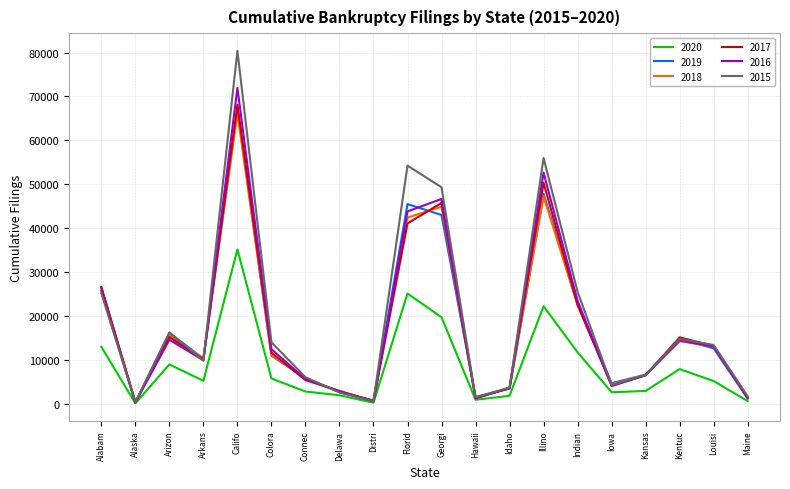

How many values in the 2015 series are below 13494?

10